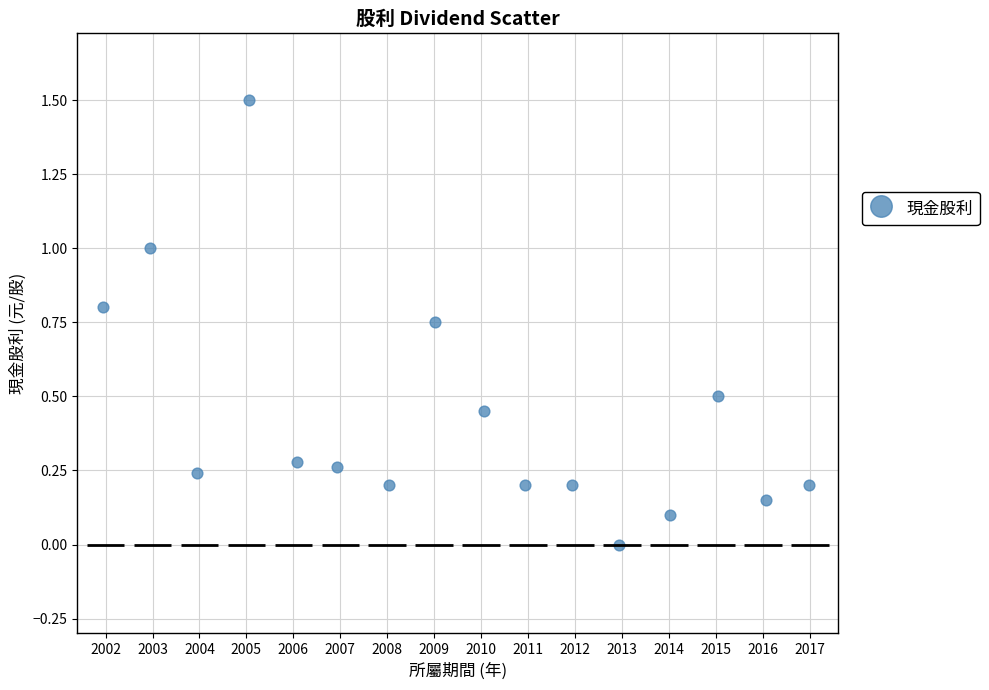

What is the range of X values (max minus min)?

15.0